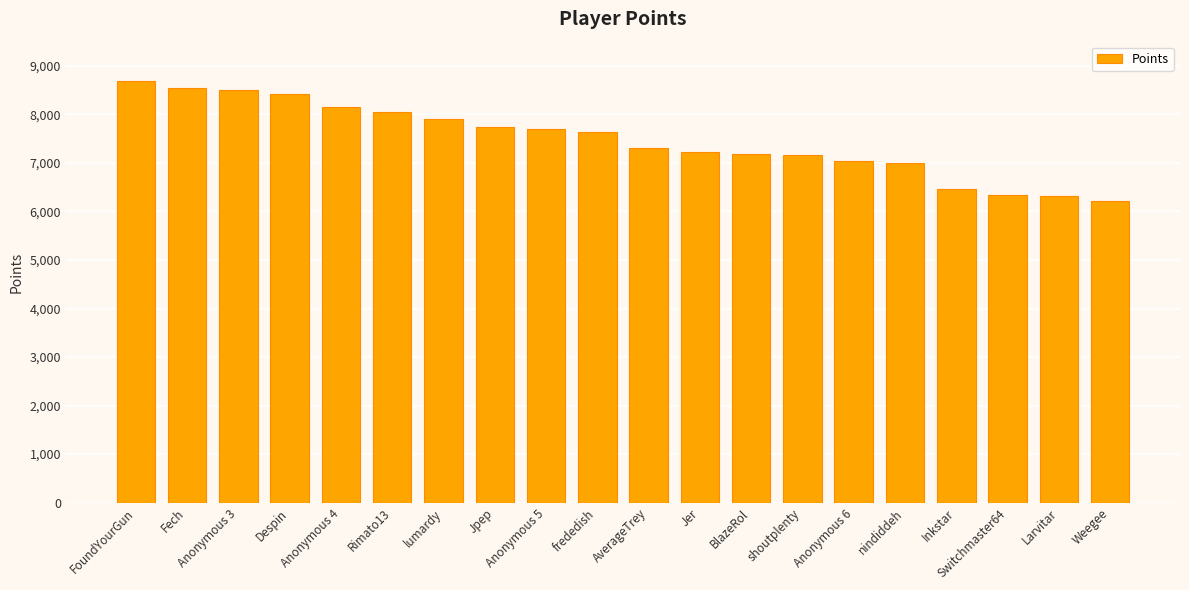

What is the difference between the maximum and minimum values?

2467